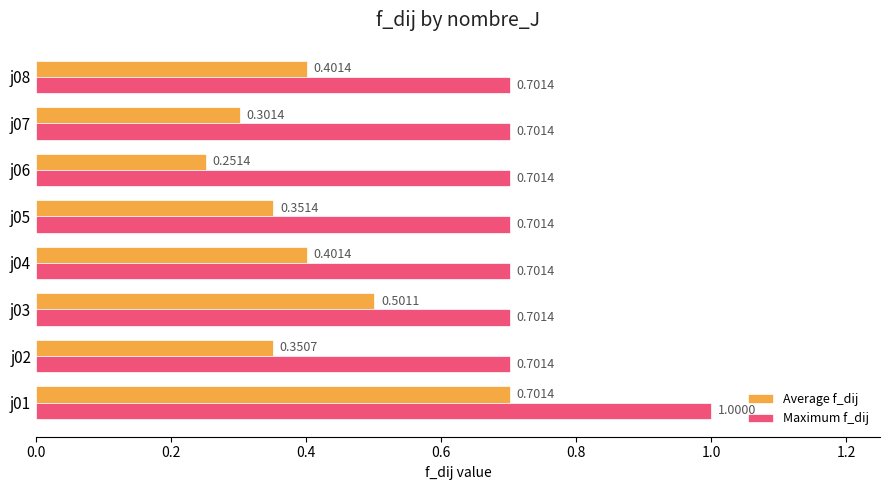

List the series in order of their overall mean, highest first.

Maximum f_dij, Average f_dij